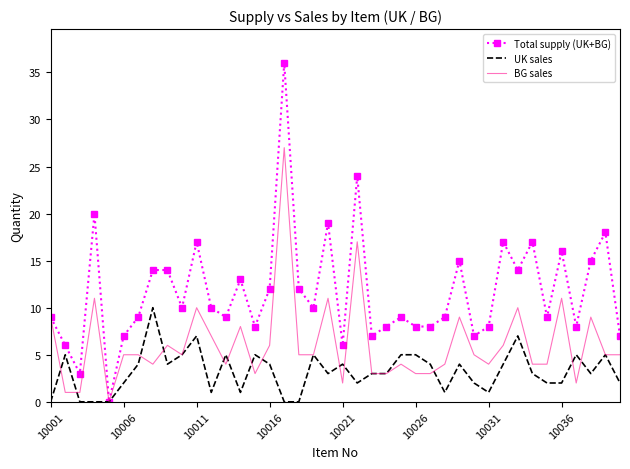

Rank the series by their maximum value, from lowest to highest.

UK sales, BG sales, Total supply (UK+BG)